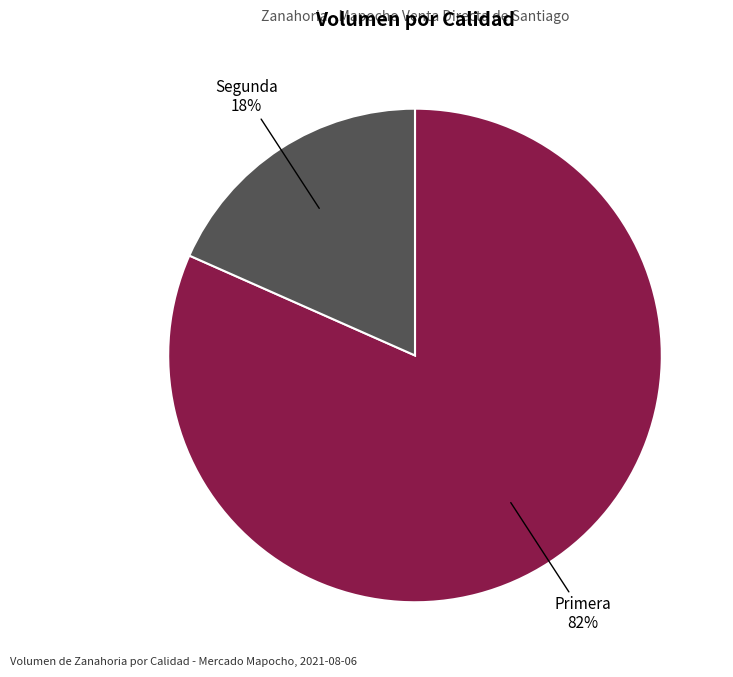

Which category has the smallest portion of the pie?

Segunda